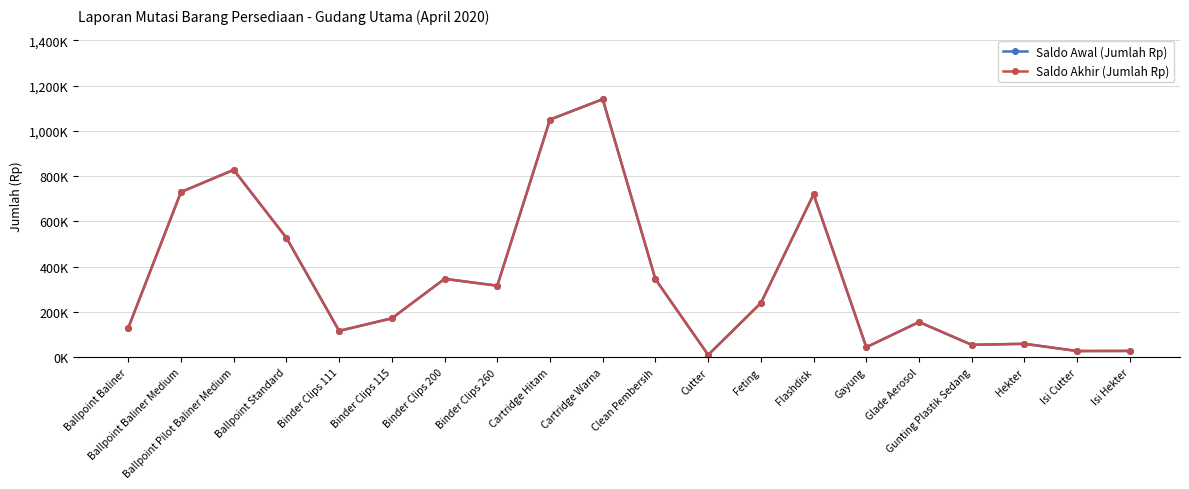

What is the lowest value of the Saldo Awal (Jumlah Rp) series?

11000